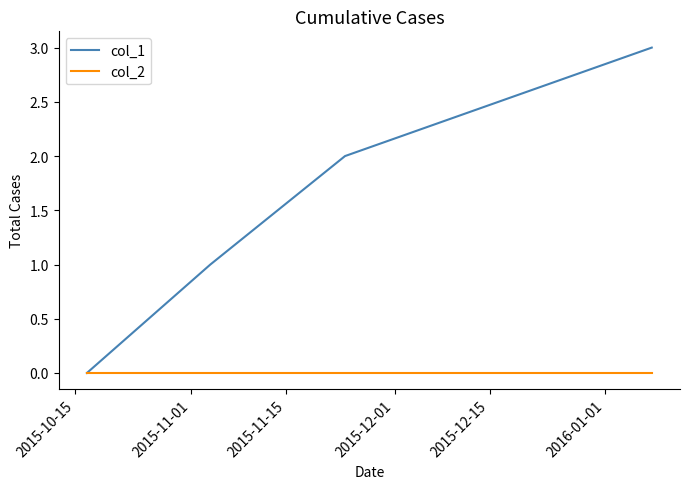

True or false: col_2 has more than 1 points higher than both neighbors.

False